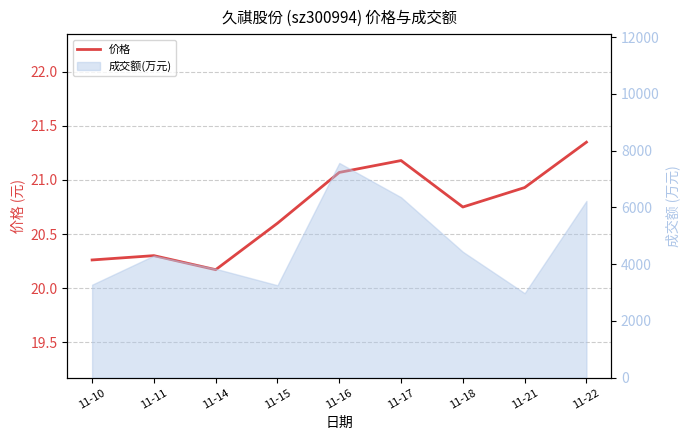

True or false: the data shows 20.2 at 11-14.

True